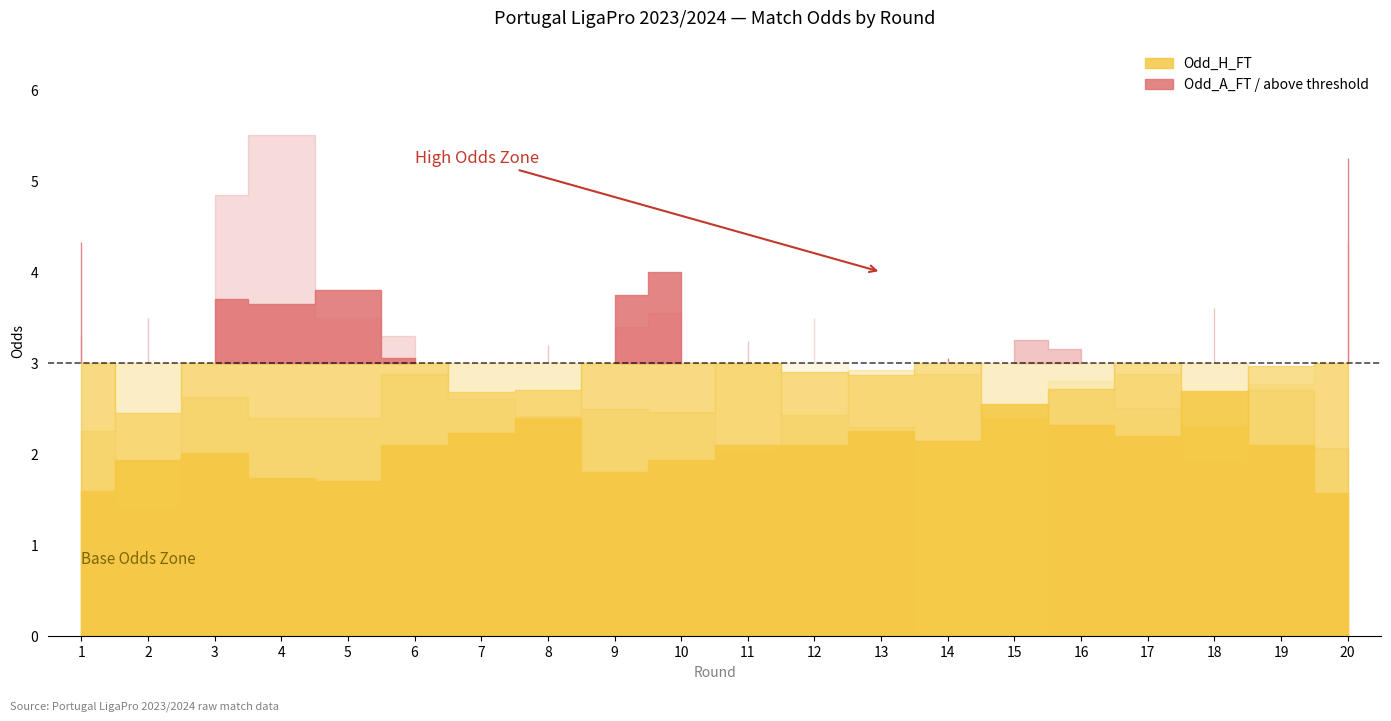

True or false: Odd_H_FT and Odd_A_FT cross at least once.

True